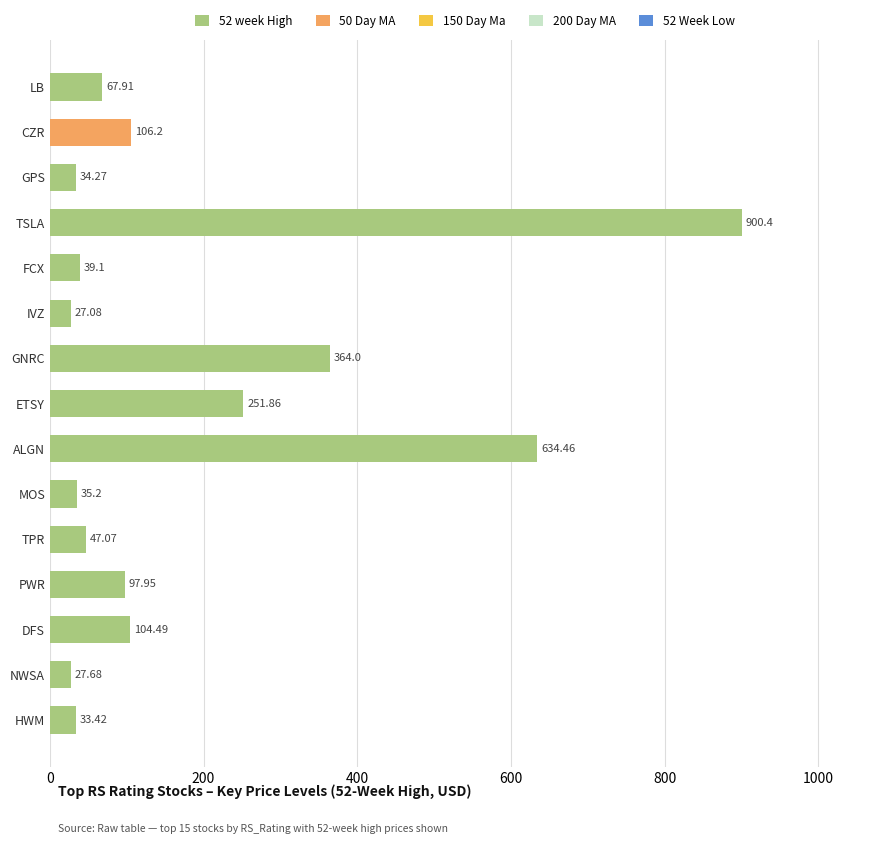

What is the difference between the values at FCX and ALGN?

595.4